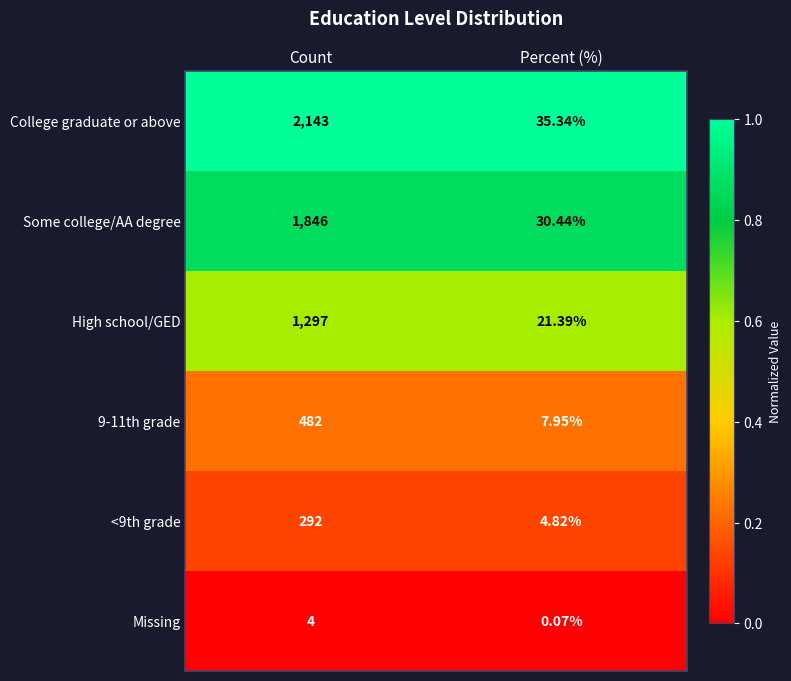

At which label is Some college/AA degree closest to 938?

Percent (%)